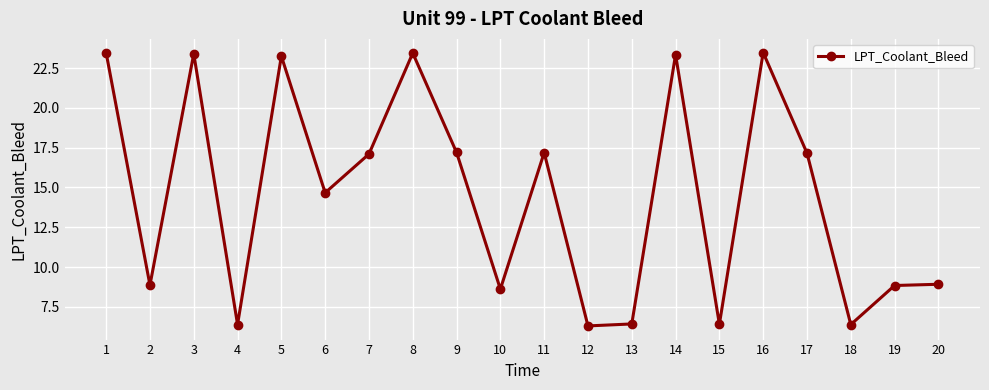

What is the average value?

14.5